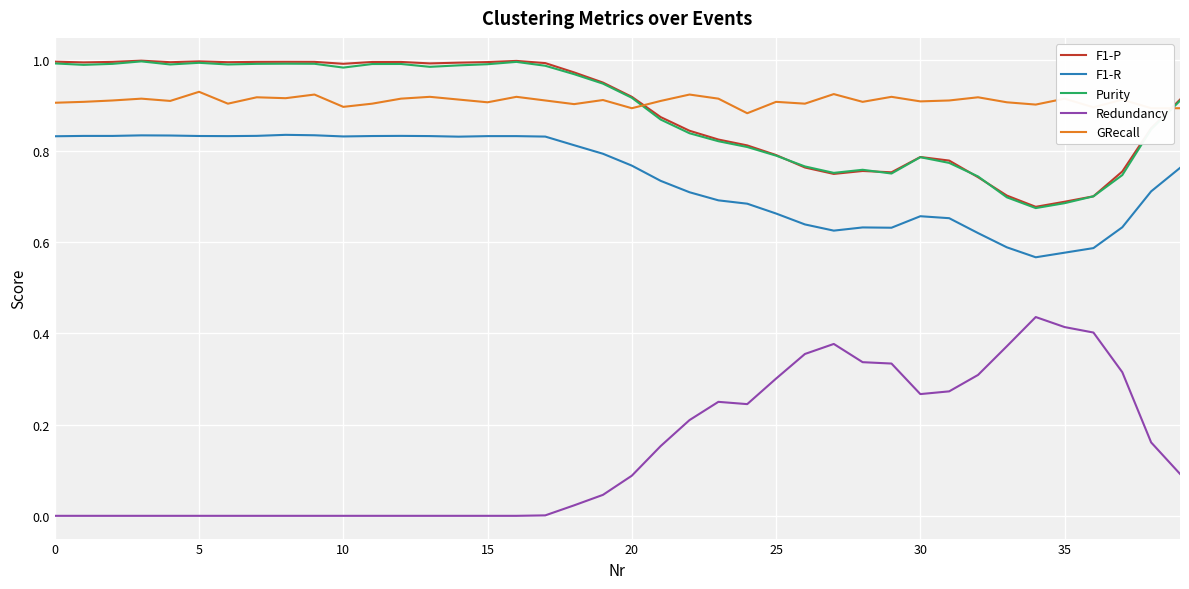

True or false: GRecall and Redundancy cross at least once.

False